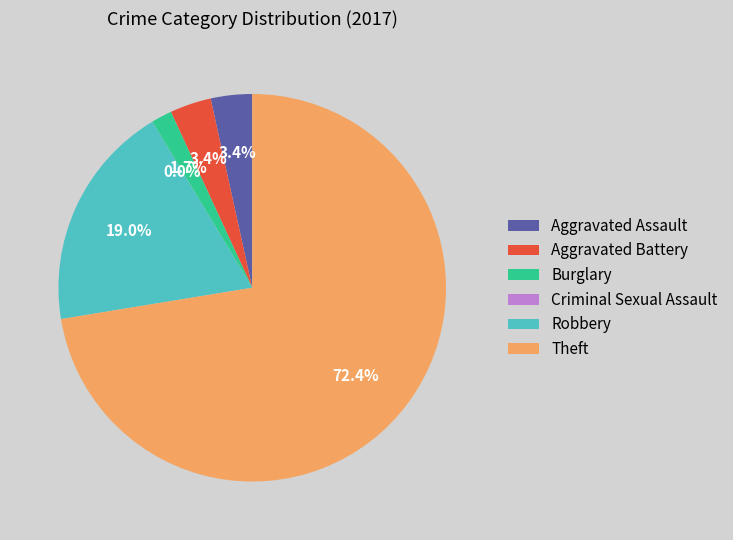

Which category accounts for the majority?

Theft